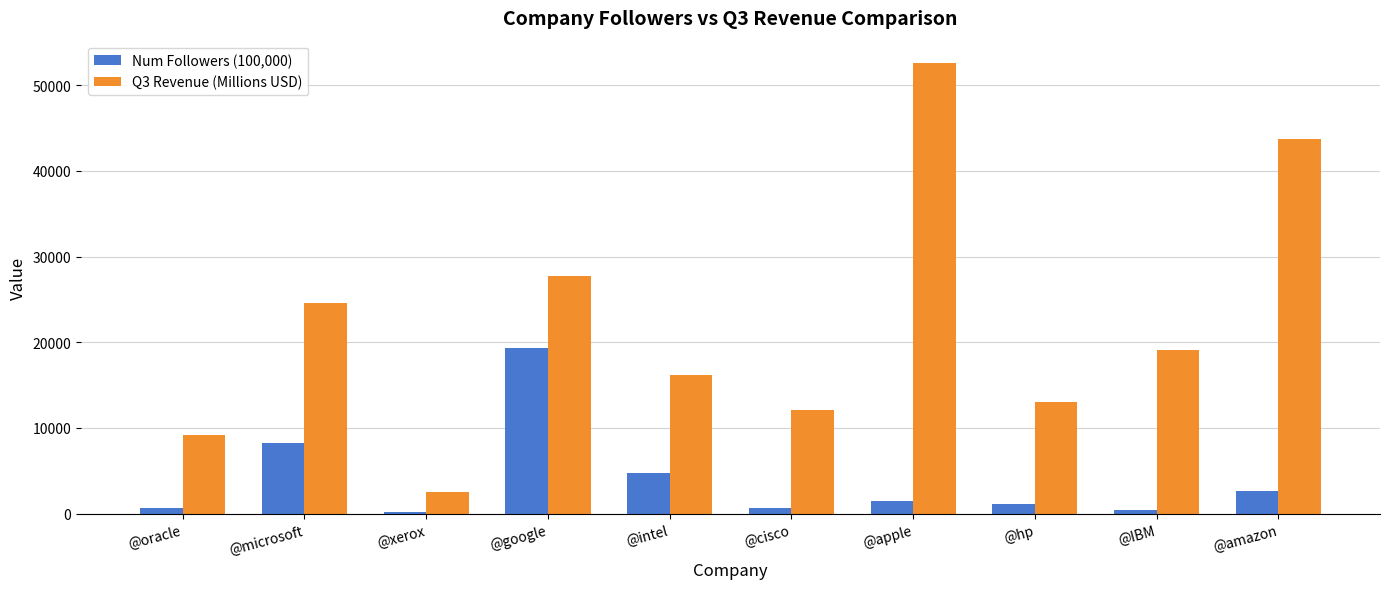

How many series are shown in this chart?

2